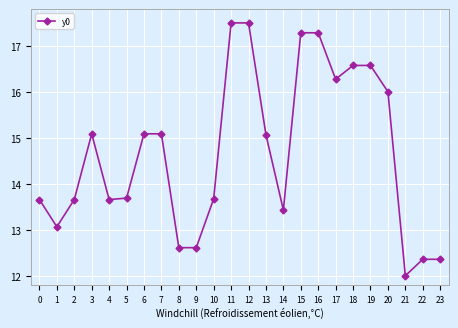

How many lines are shown in the chart?

1